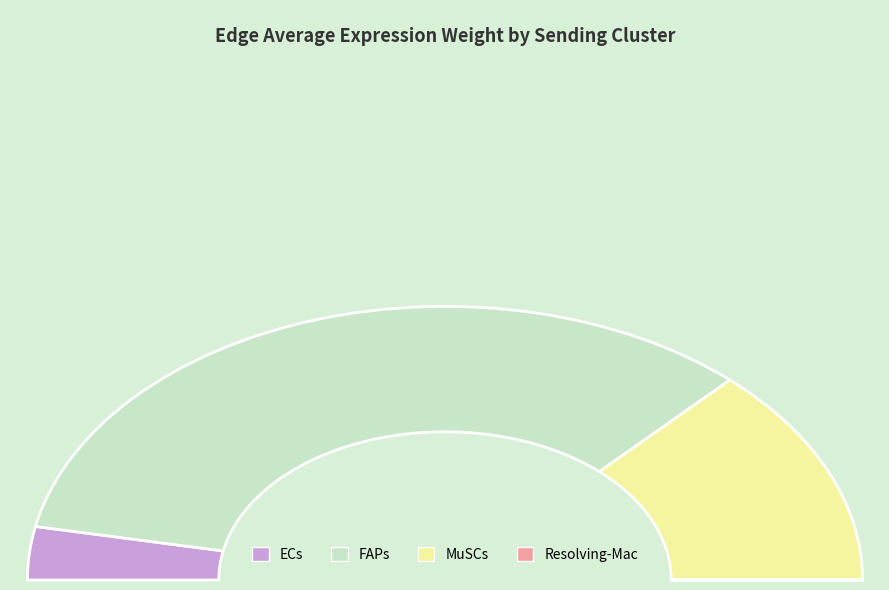

What is the majority slice?

FAPs